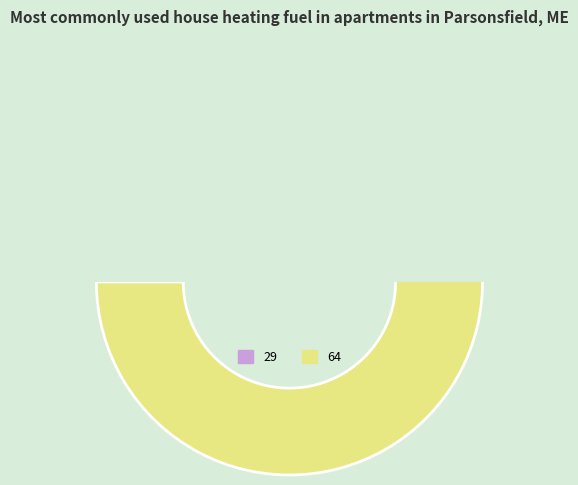

Is the sum of 64 and 29 greater than half?

Yes